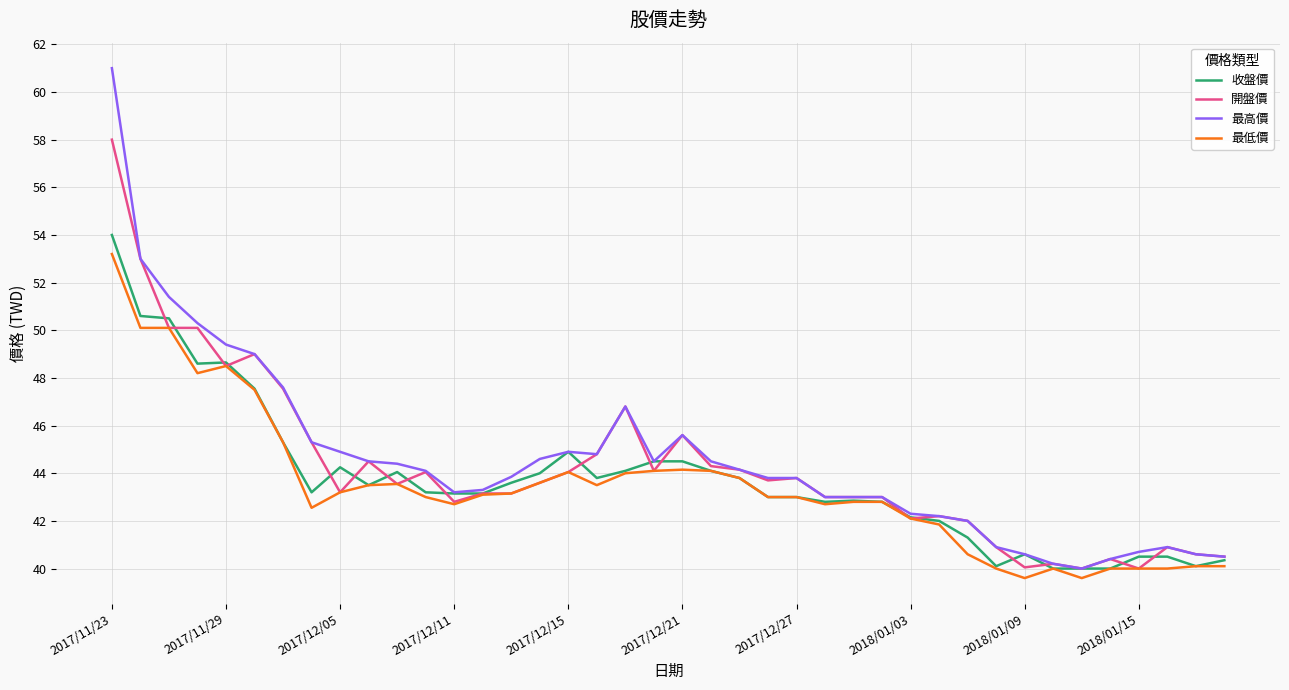

What is the lowest value of the 最低價 series?

39.6